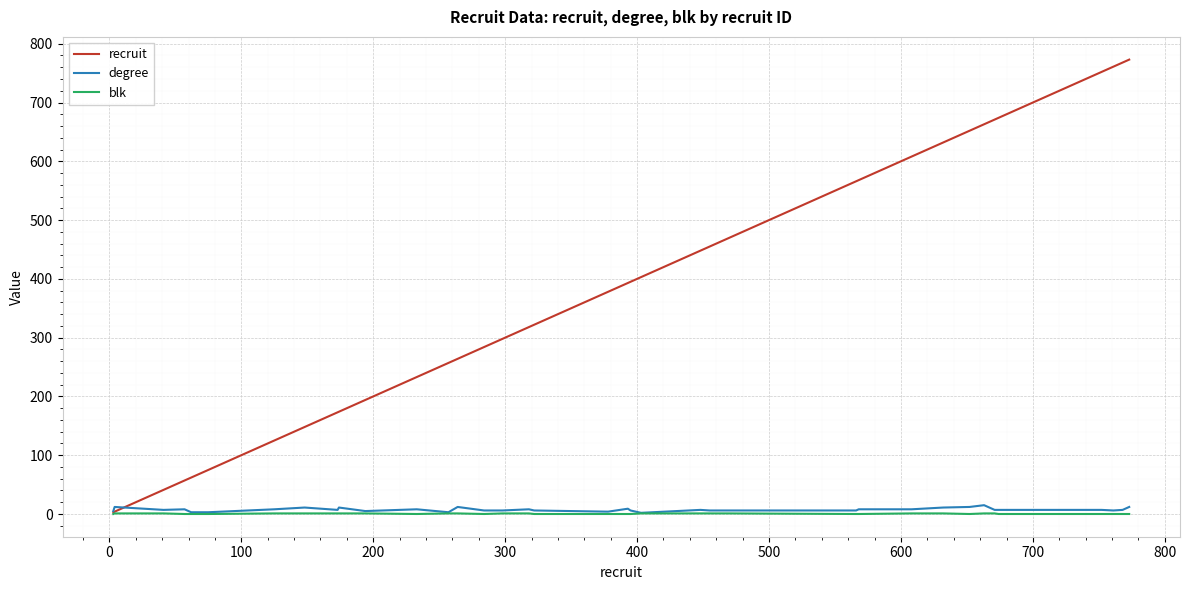

Which series has the largest total across all categories?

recruit